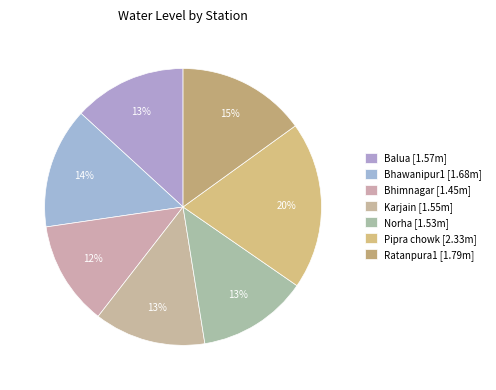

To the nearest percent, what percentage of the pie is Ratanpura1?

15%